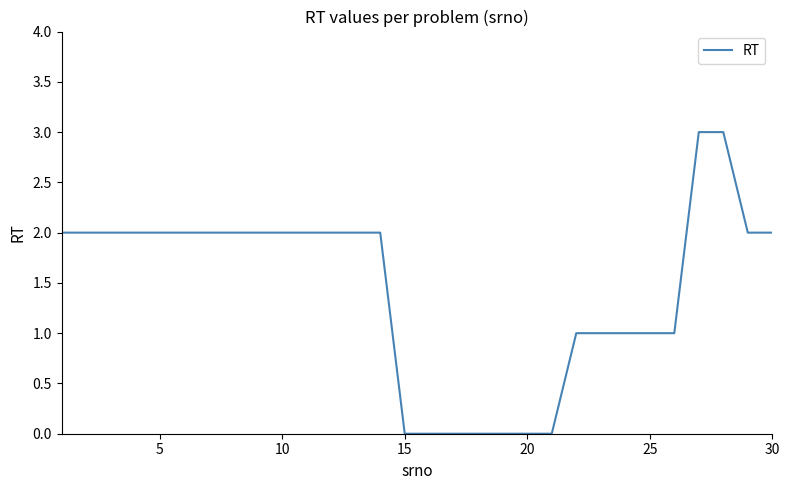

Does the chart have visible grid lines?

No